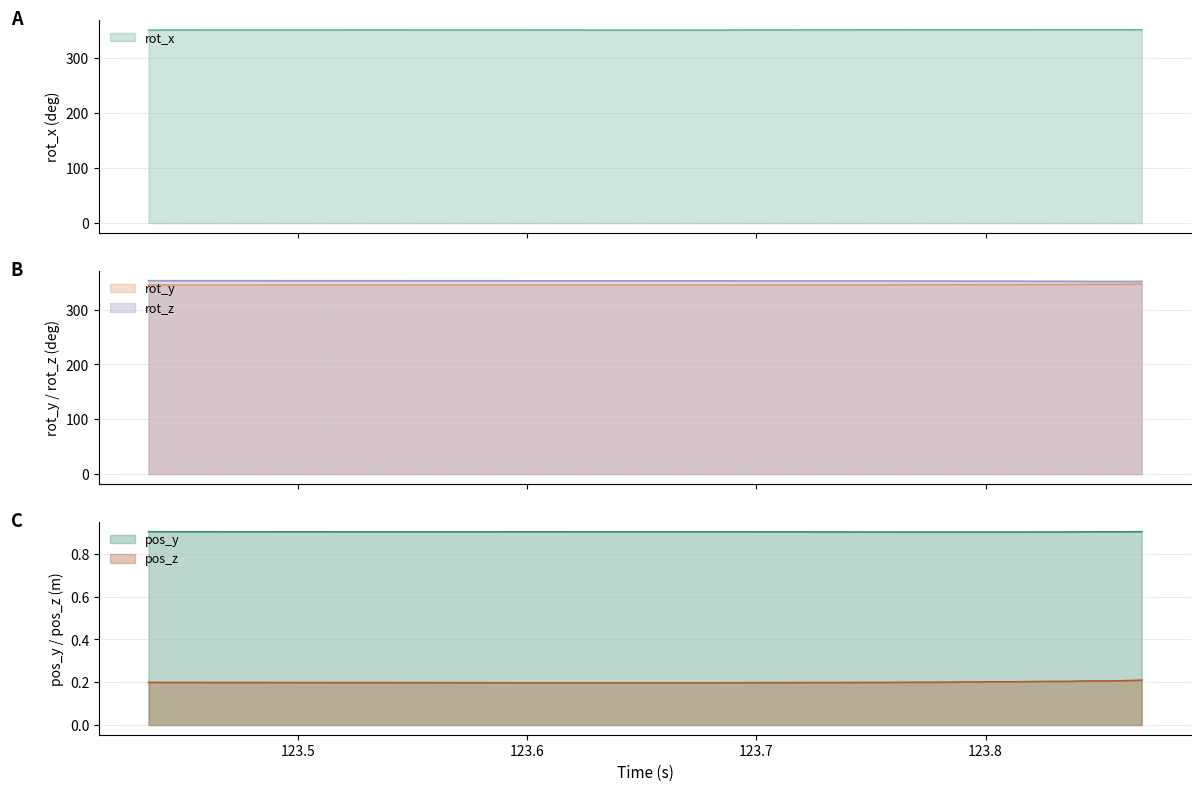

True or false: rot_z and rot_y intersect in this chart.

False